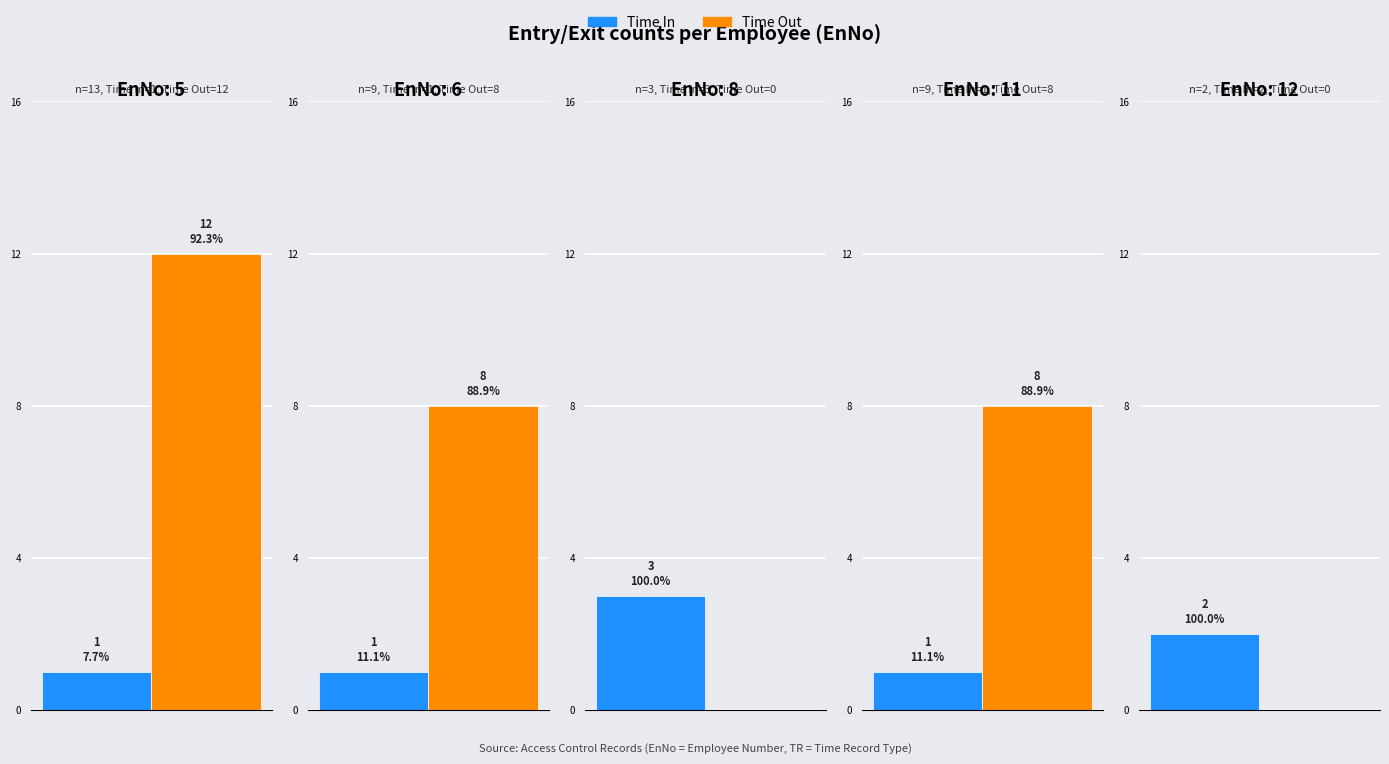

How many distinct data groups are displayed?

2